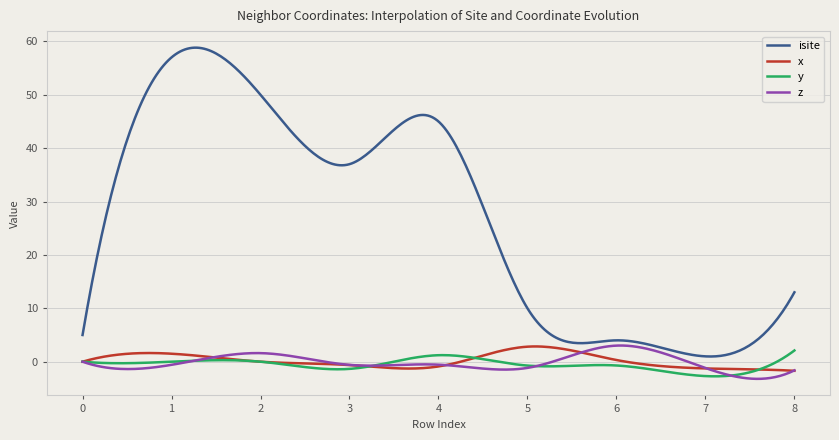

What is the smallest value displayed?

-3.2